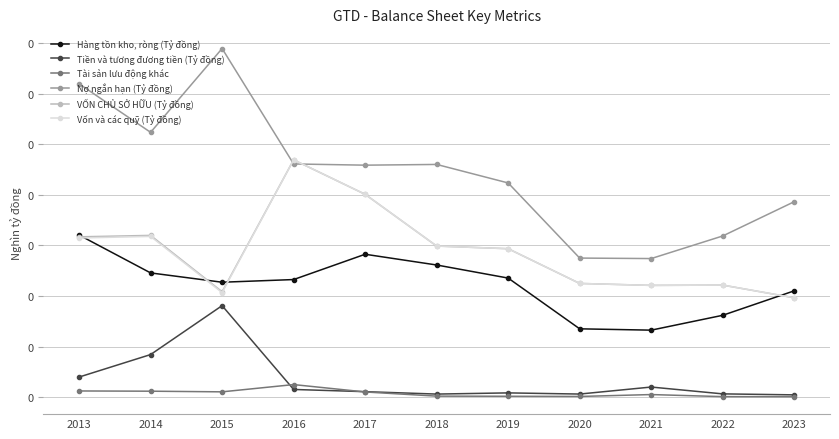

How many interior local valleys does the Tiền và tương đương tiền (Tỷ đồng) series have?

2